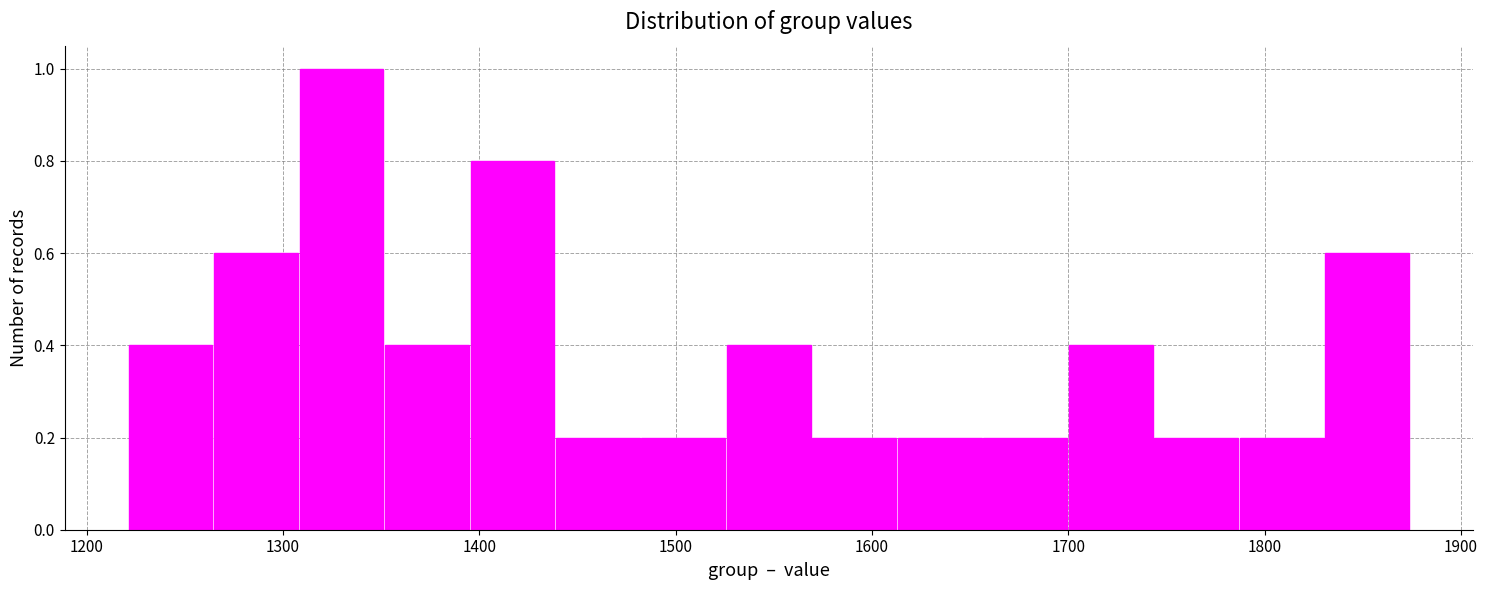

Which range on the x-axis has the tallest bar?

1310 to 1350